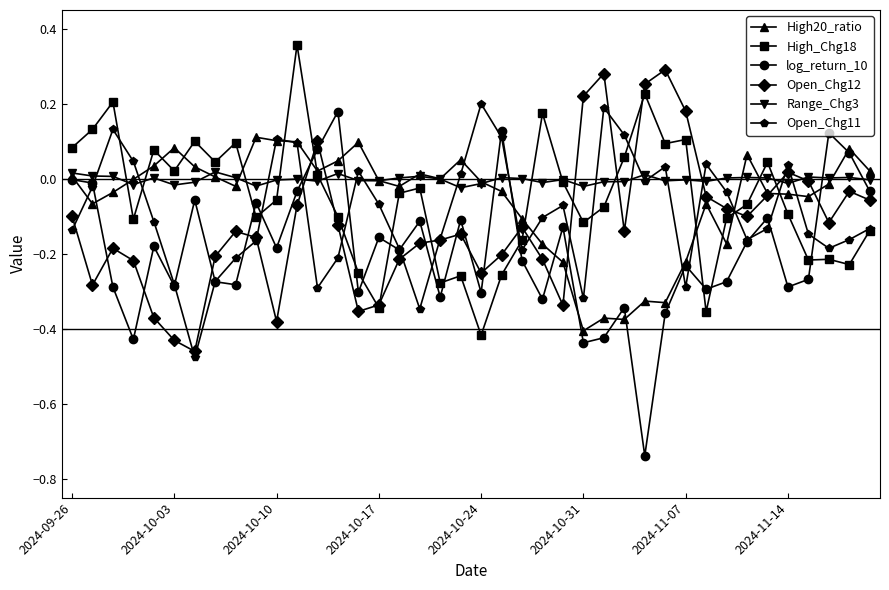

List the series in order of their peak value, lowest first.

Range_Chg3, High20_ratio, log_return_10, Open_Chg11, Open_Chg12, High_Chg18